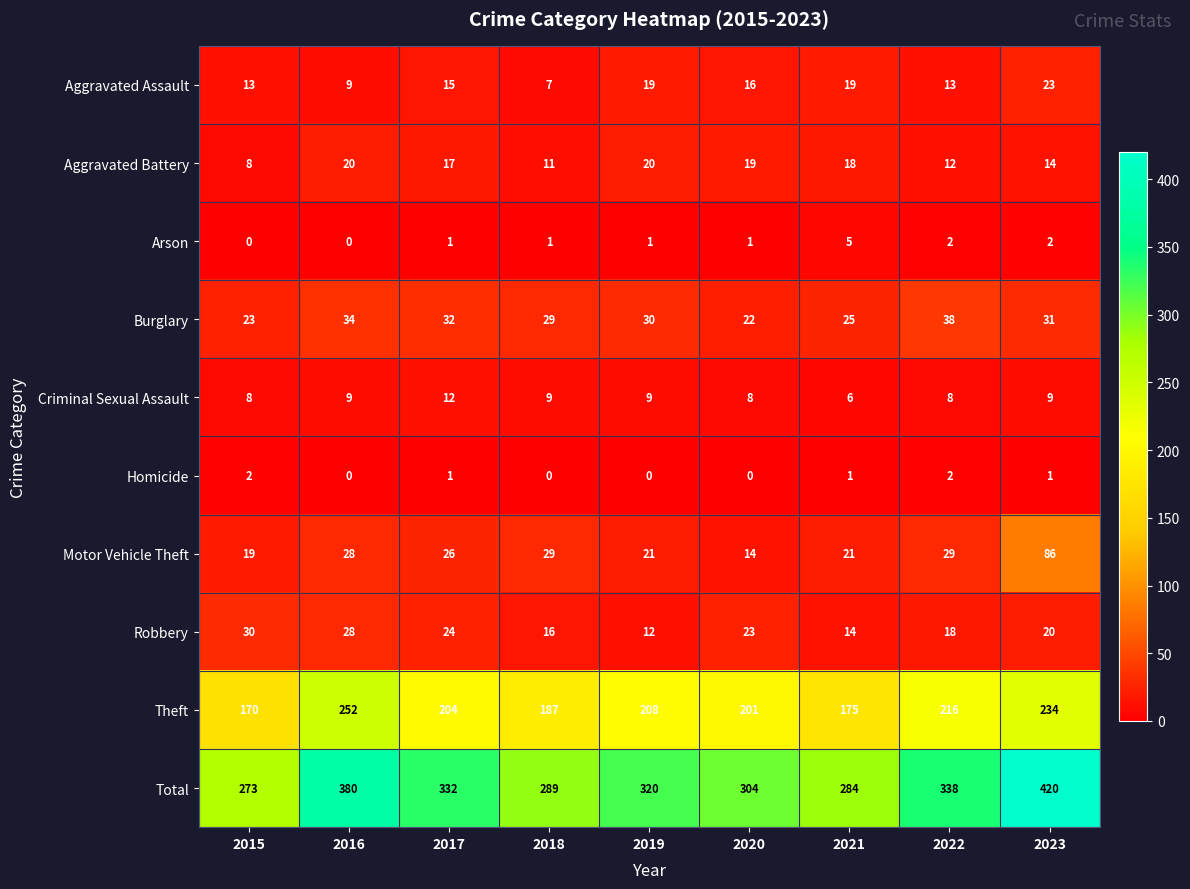

What is the spread (max minus min) of values at 2015?

273